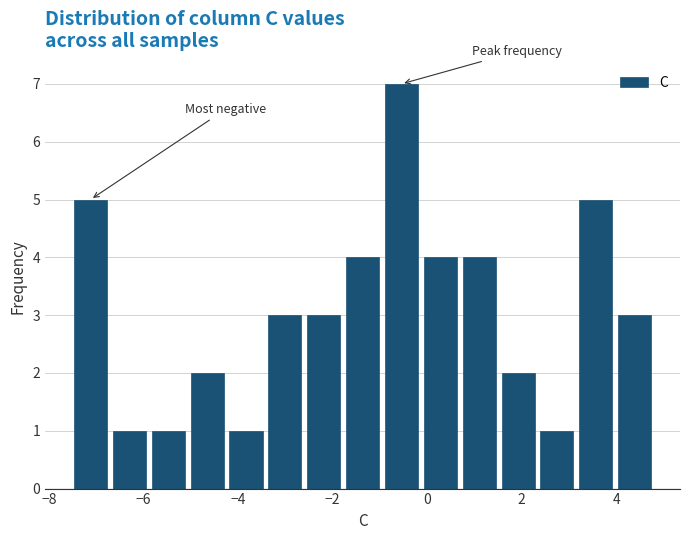

Reading left to right, list every bar in this chart as the range it spans on the x-axis followed by its height. Neither the bar edges nor the heights are printed on the chart, so give them approximately, as read against the axes.

-7.6 to -6.8: 5
-6.8 to -5.8: 1
-5.8 to -5.0: 1
-5.0 to -4.2: 2
-4.2 to -3.4: 1
-3.4 to -2.6: 3
-2.6 to -1.8: 3
-1.8 to -1.0: 4
-1.0 to -0.2: 7
-0.2 to 0.6: 4
0.6 to 1.6: 4
1.6 to 2.4: 2
2.4 to 3.2: 1
3.2 to 4.0: 5
4.0 to 4.8: 3